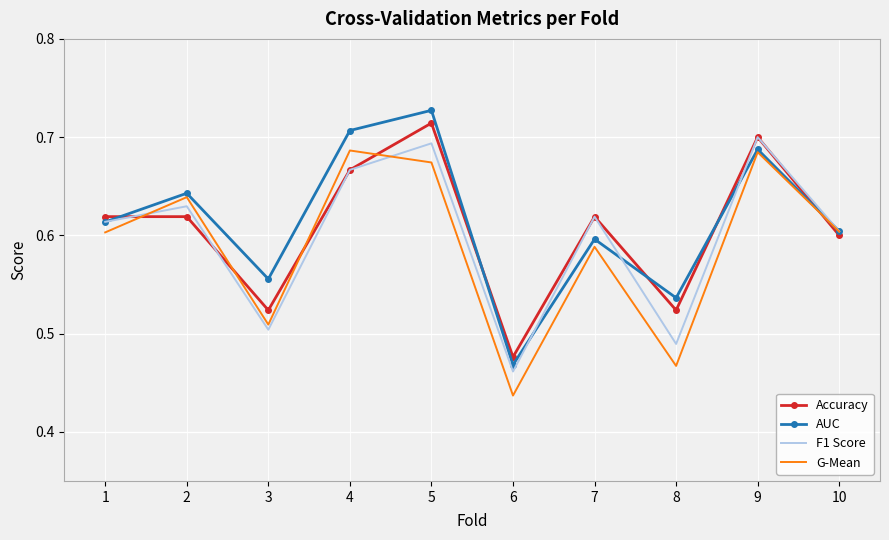

Which category has the lowest value across all series?

6